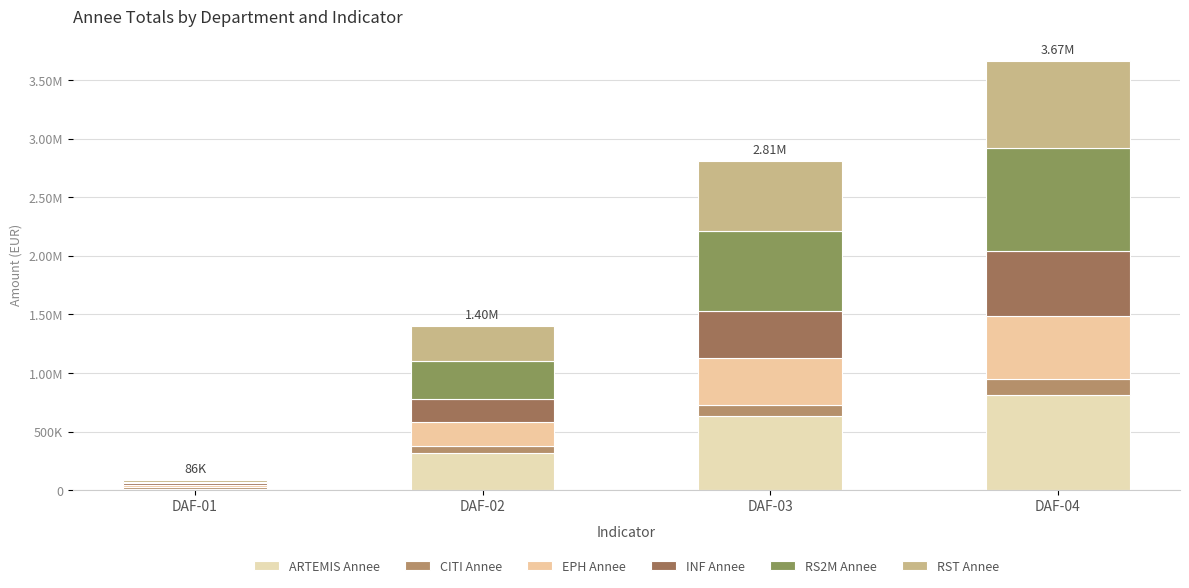

Are the bars horizontal?

No